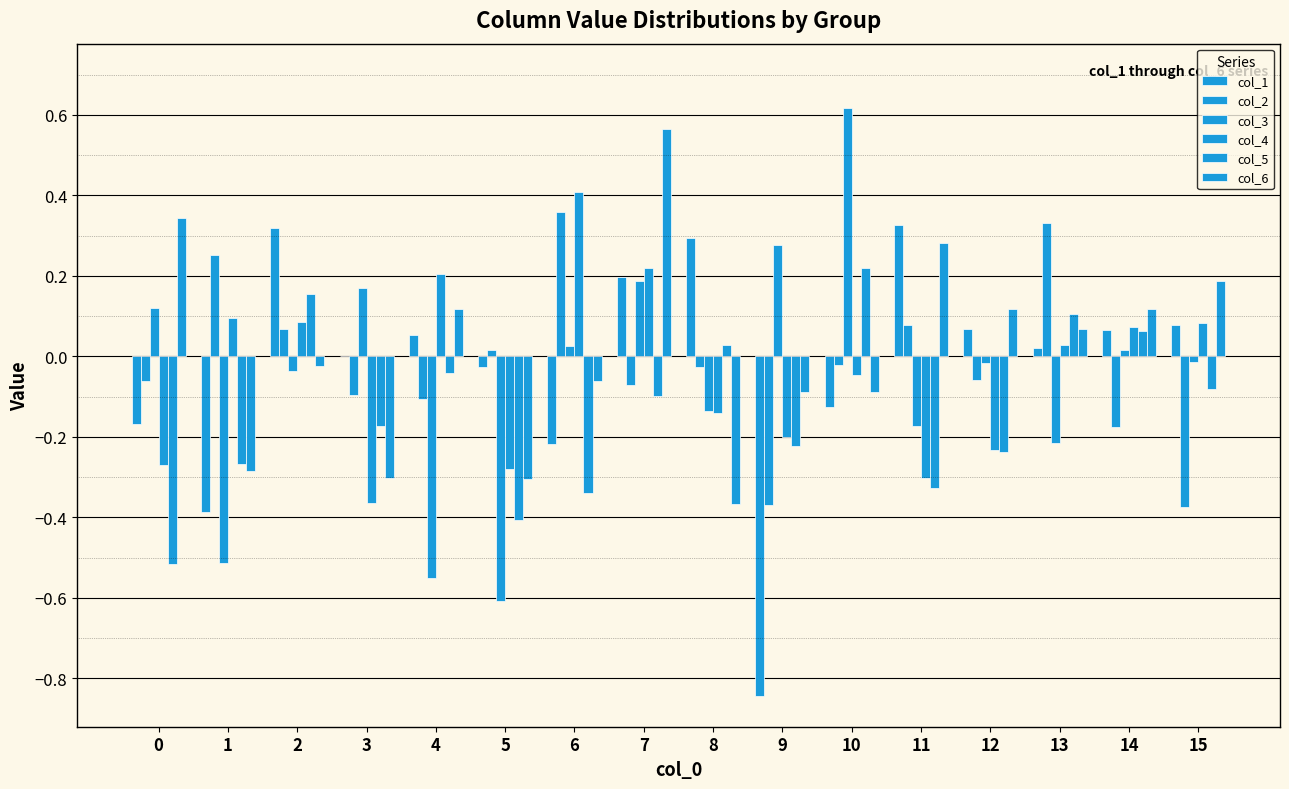

Are the bars grouped side by side (vs. stacked)?

Yes